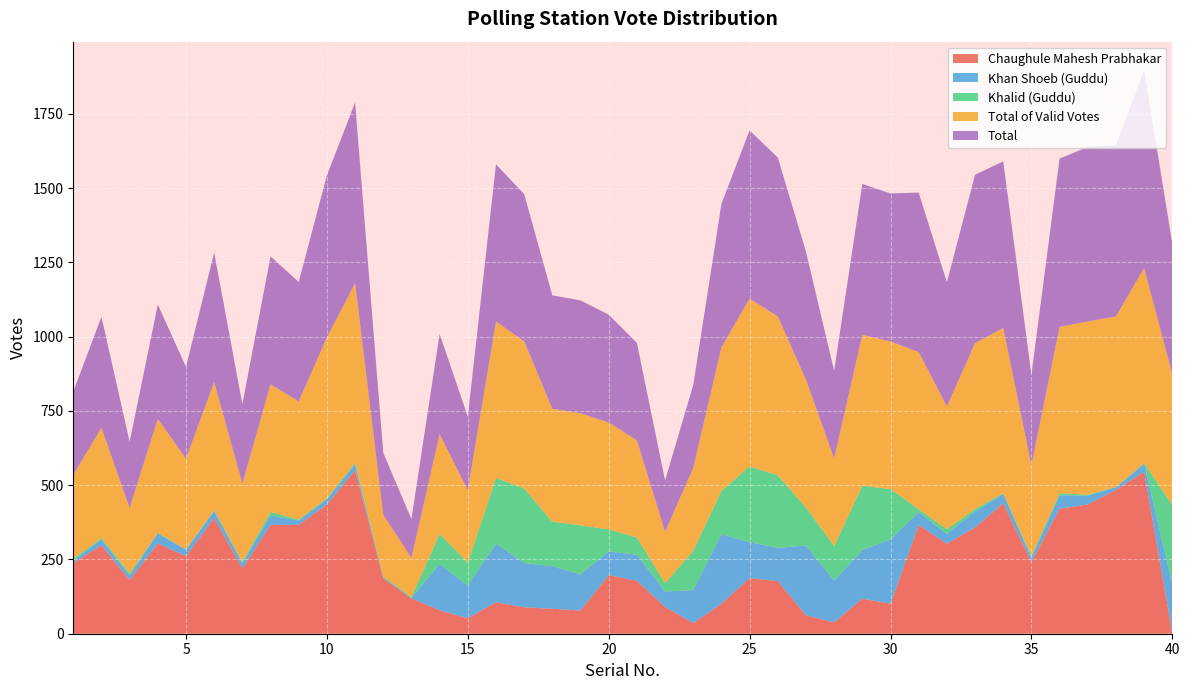

Reading left to right, what are all the values shown in this chart?

Chaughule Mahesh Prabhakar: 1=238	2=298	3=181	4=304	5=261	6=389	7=220	8=366	9=367	10=435	11=550	12=187	13=119	14=79	15=52	16=106	17=89	18=84	19=78	20=197	21=178	22=90	23=36	24=101	25=187	26=177	27=62	28=38	29=118	30=101	31=366	32=303	33=358	34=439	35=242	36=421	37=435	38=484	39=545	40=3
Khan Shoeb (Guddu): 1=8	2=19	3=15	4=34	5=22	6=24	7=17	8=32	9=14	10=17	11=20	12=2	13=2	14=156	15=110	16=197	17=149	18=143	19=122	20=80	21=88	22=52	23=111	24=234	25=121	26=112	27=235	28=141	29=164	30=216	31=44	32=33	33=54	34=31	35=14	36=45	37=30	38=9	39=27	40=163
Khalid (Guddu): 1=7	2=5	3=7	4=2	5=1	6=3	7=5	8=12	9=3	10=4	11=5	12=4	13=3	14=101	15=77	16=221	17=251	18=150	19=165	20=74	21=58	22=28	23=132	24=146	25=255	26=244	27=128	28=116	29=216	30=170	31=9	32=16	33=8	34=3	35=6	36=7	37=3	38=1	39=2	40=267
Total of Valid Votes: 1=281	2=371	3=220	4=383	5=305	6=431	7=263	8=429	9=398	10=541	11=605	12=207	13=131	14=336	15=244	16=527	17=495	18=380	19=377	20=360	21=327	22=173	23=279	24=483	25=565	26=535	27=430	28=295	29=508	30=497	31=529	32=413	33=558	34=556	35=305	36=560	37=583	38=574	39=657	40=440
Total: 1=281	2=374	3=223	4=385	5=309	6=436	7=268	8=431	9=402	10=546	11=608	12=209	13=131	14=337	15=248	16=529	17=496	18=382	19=380	20=363	21=328	22=173	23=279	24=483	25=566	26=535	27=431	28=295	29=508	30=498	31=537	32=418	33=567	34=561	35=305	36=566	37=588	38=576	39=667	40=440